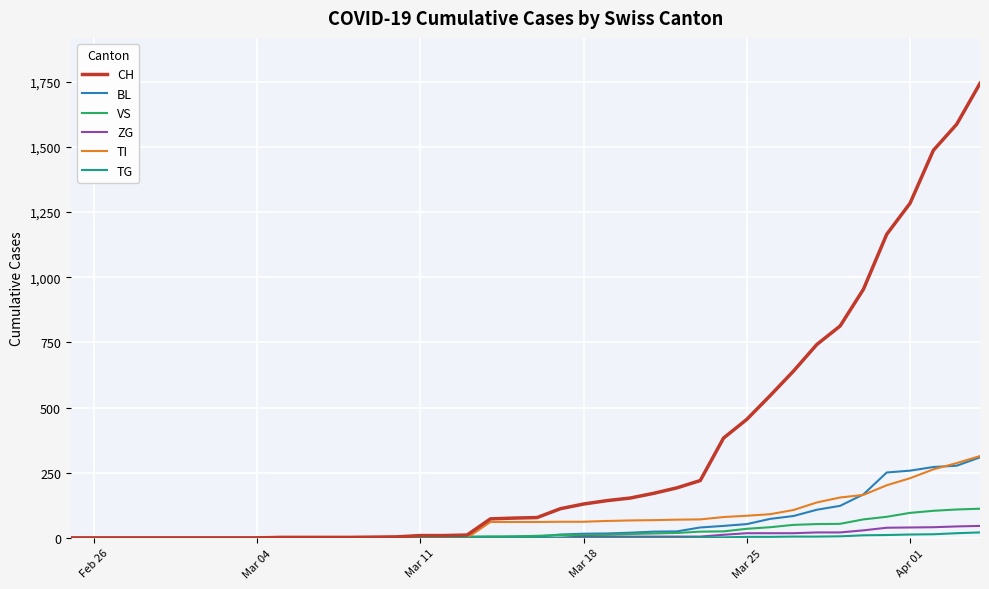

Which series has the largest total across all categories?

CH